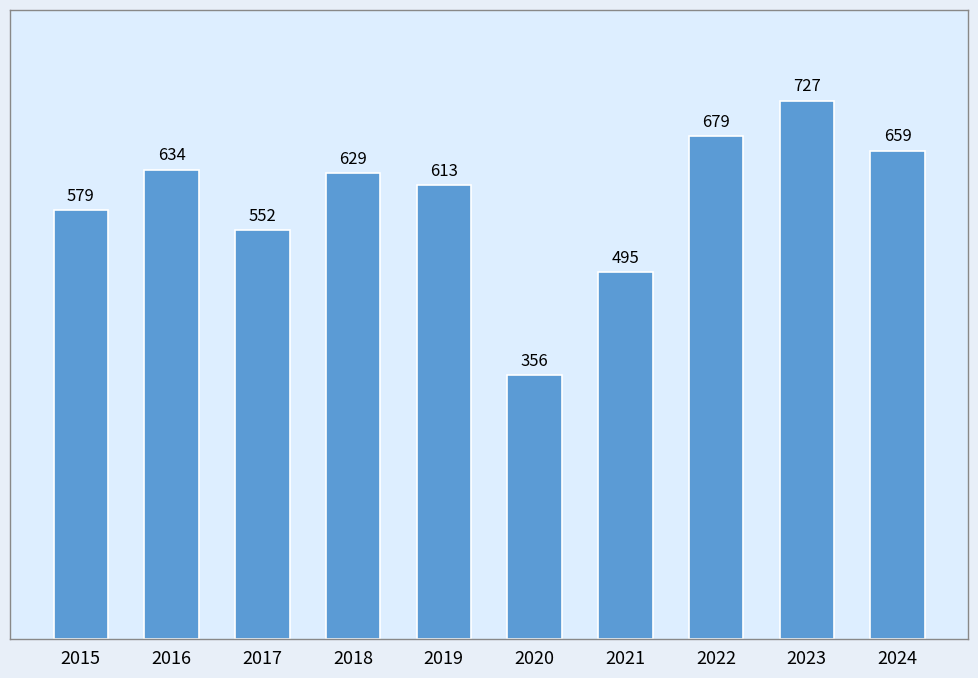

Which label corresponds to the smallest value in the chart?

2020